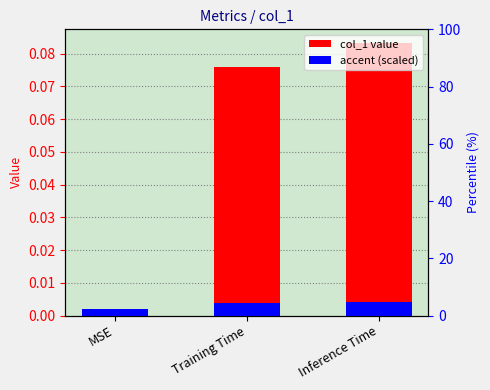

What is the label of the 1st bar from the right?

Inference Time